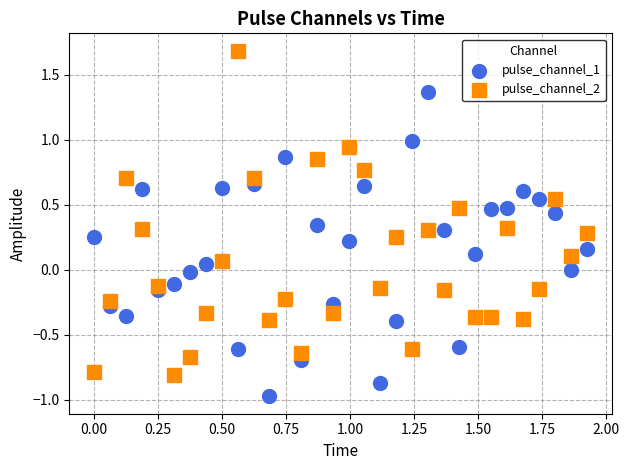

Which series reaches the minimum Y coordinate?

pulse_channel_1